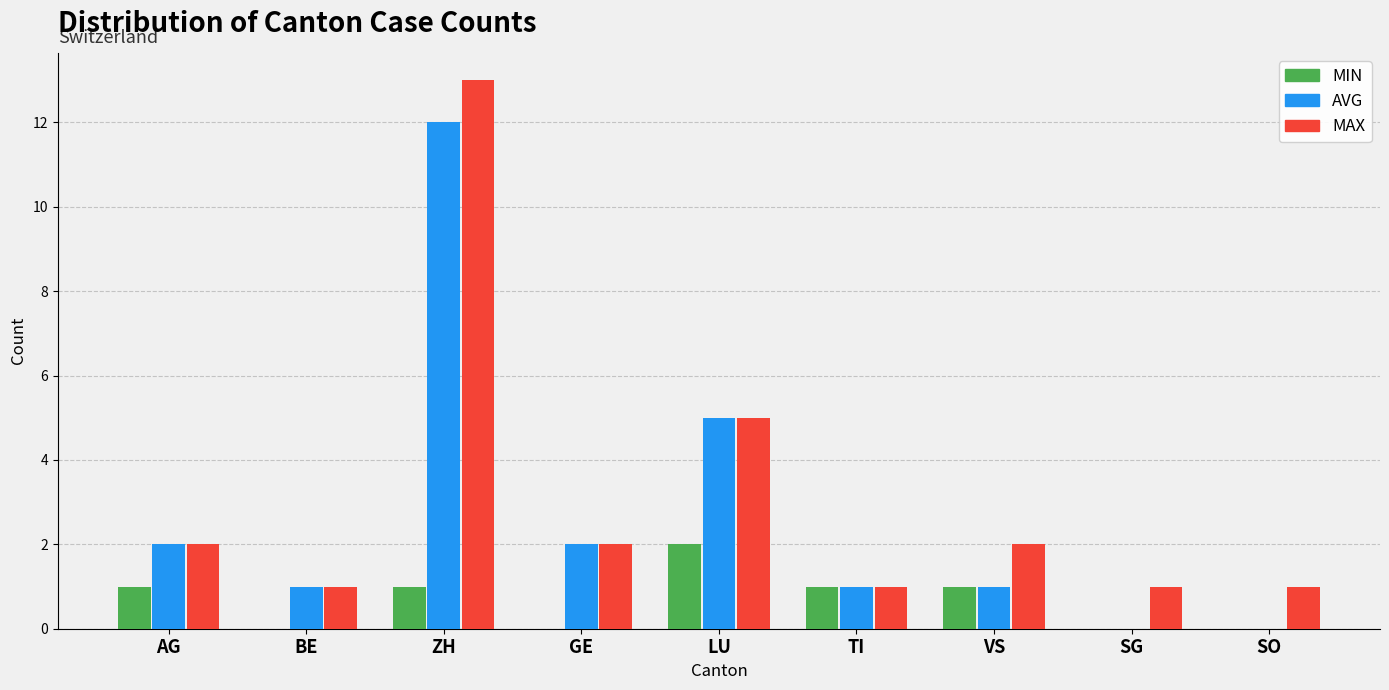

What is the average value of the MAX series?

3